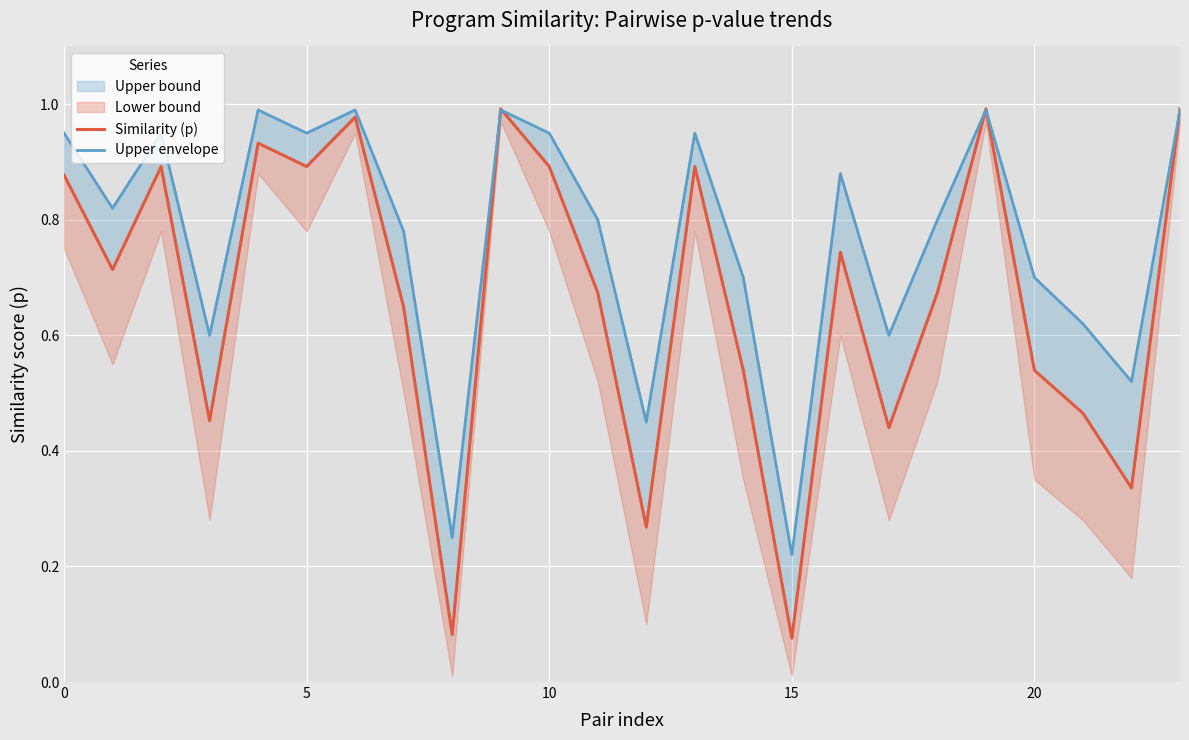

How many interior local peaks does the Upper envelope series have?

7